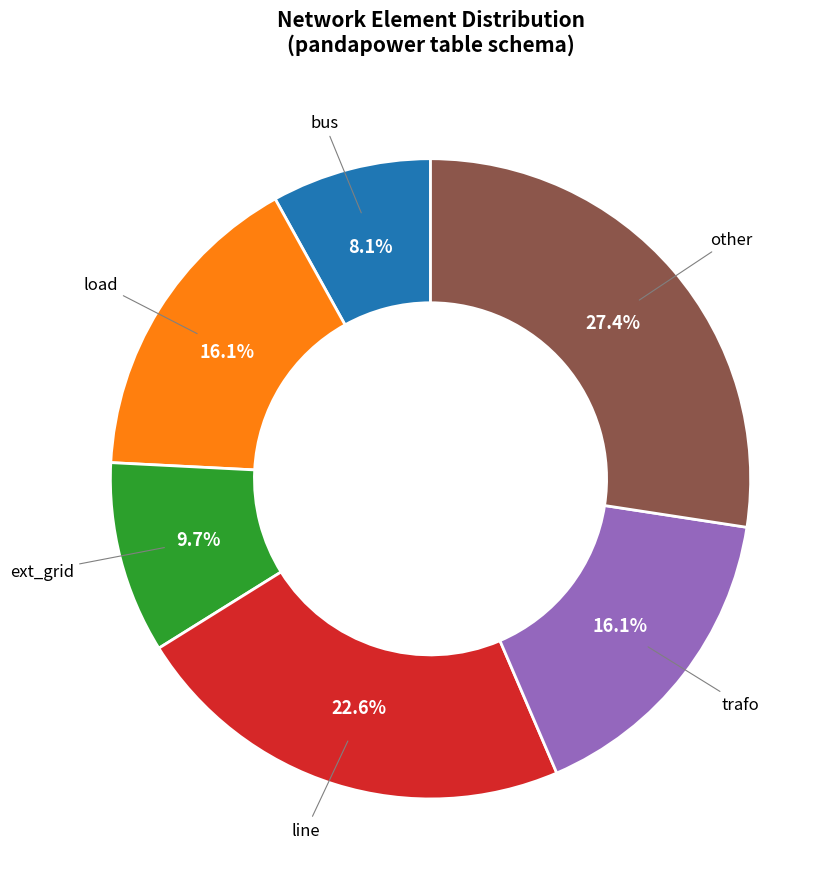

Count the number of slices in the pie.

6